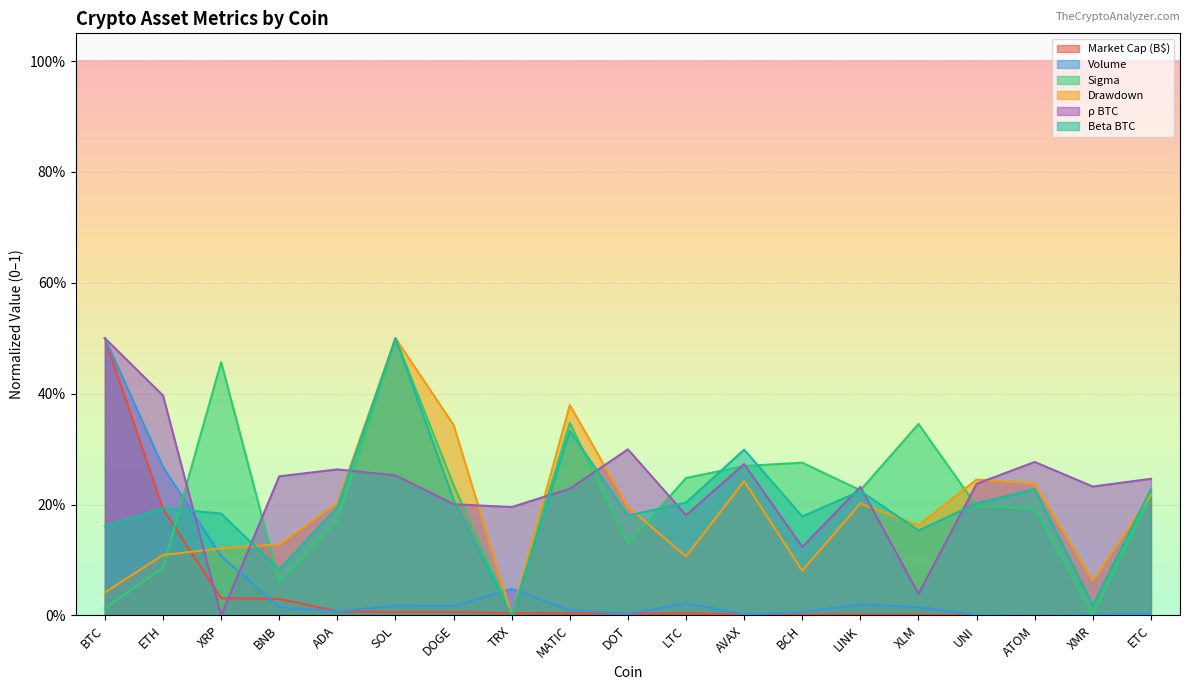

What is the difference between the maximum and minimum values in the marketCap series?

0.5